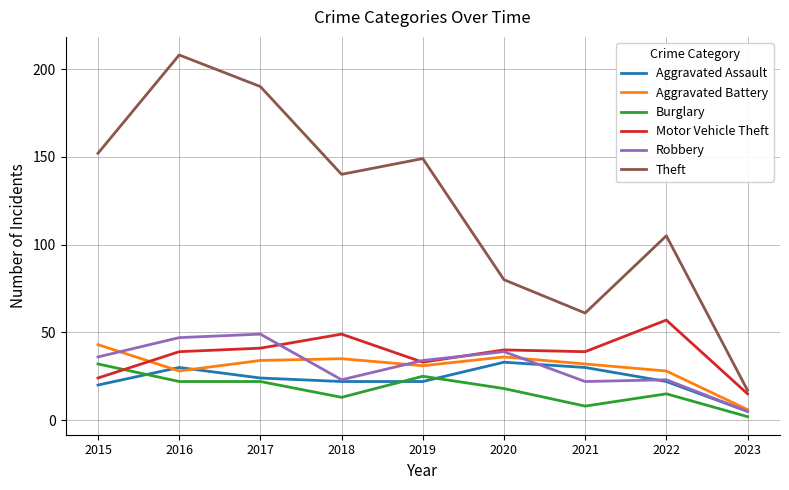

What are all the series names shown in the legend?

Aggravated Assault, Aggravated Battery, Burglary, Motor Vehicle Theft, Robbery, Theft